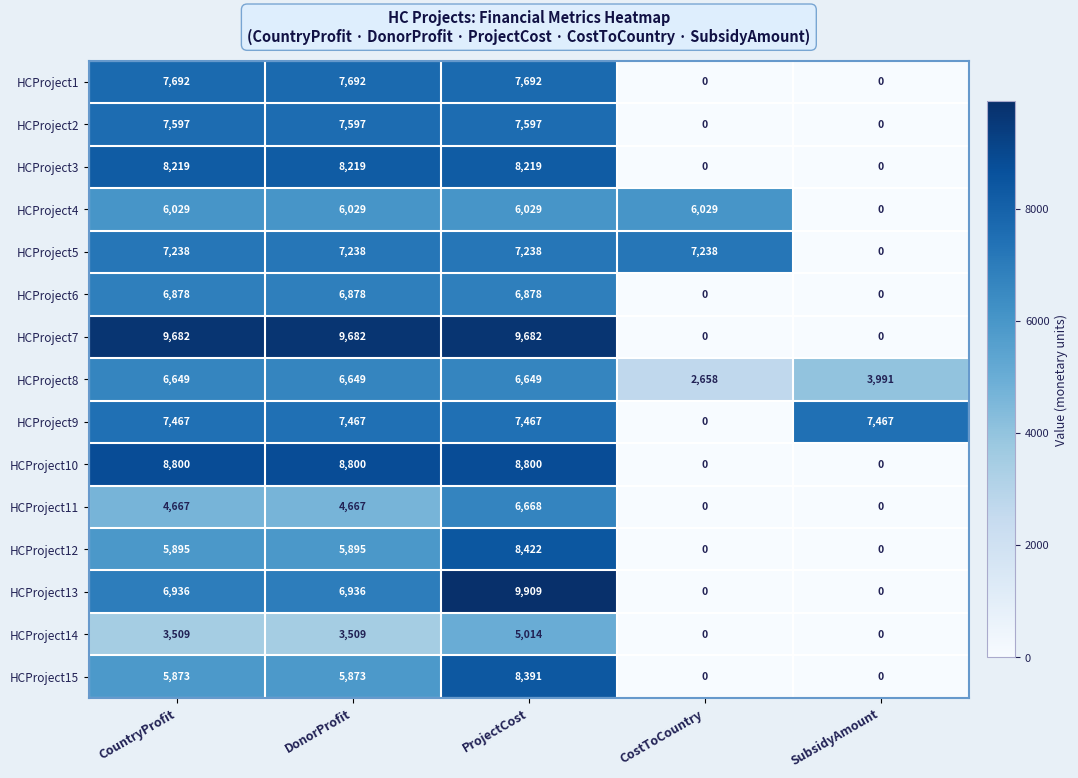

What is the difference between the highest and lowest values at CostToCountry?

7238